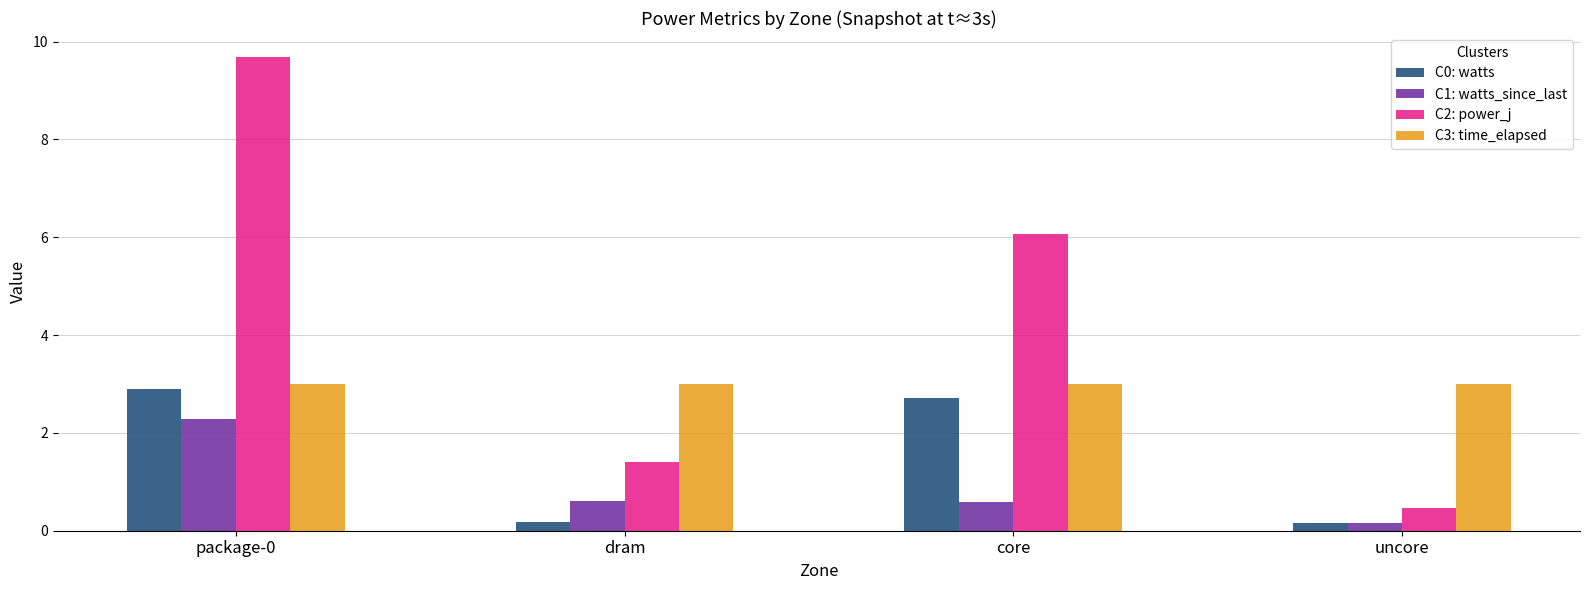

How many bars are there in total?

16